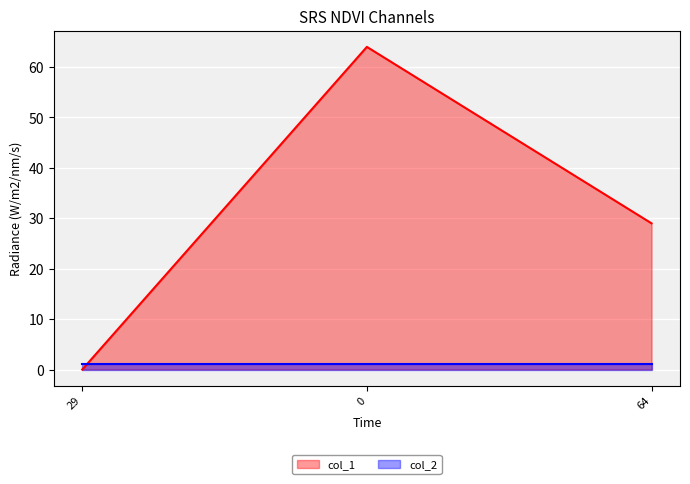

True or false: the data shows 64 at 0.

True